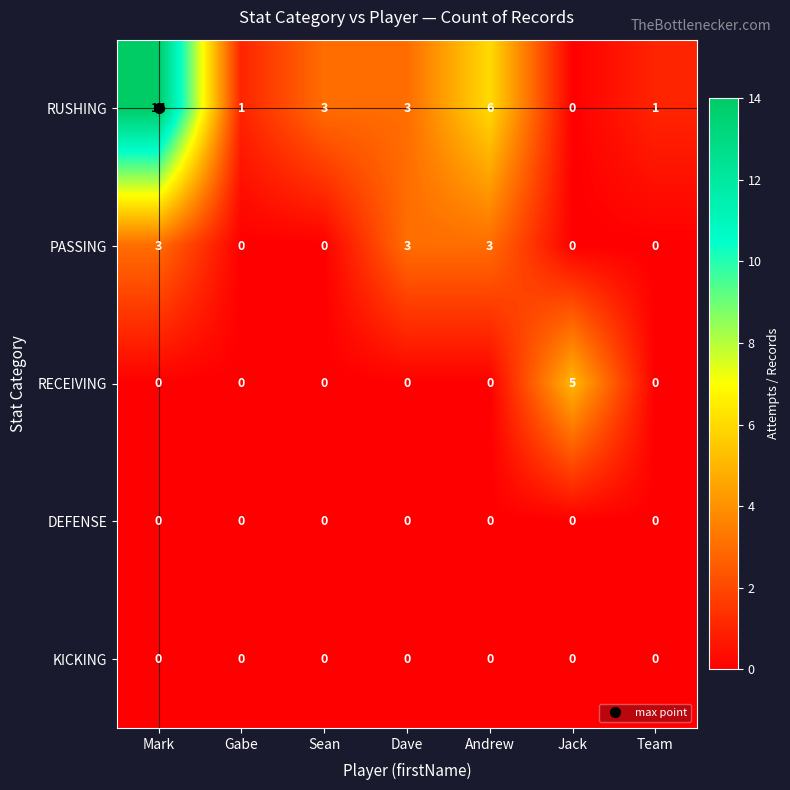

At how many categories does at least one series exceed 13?

1